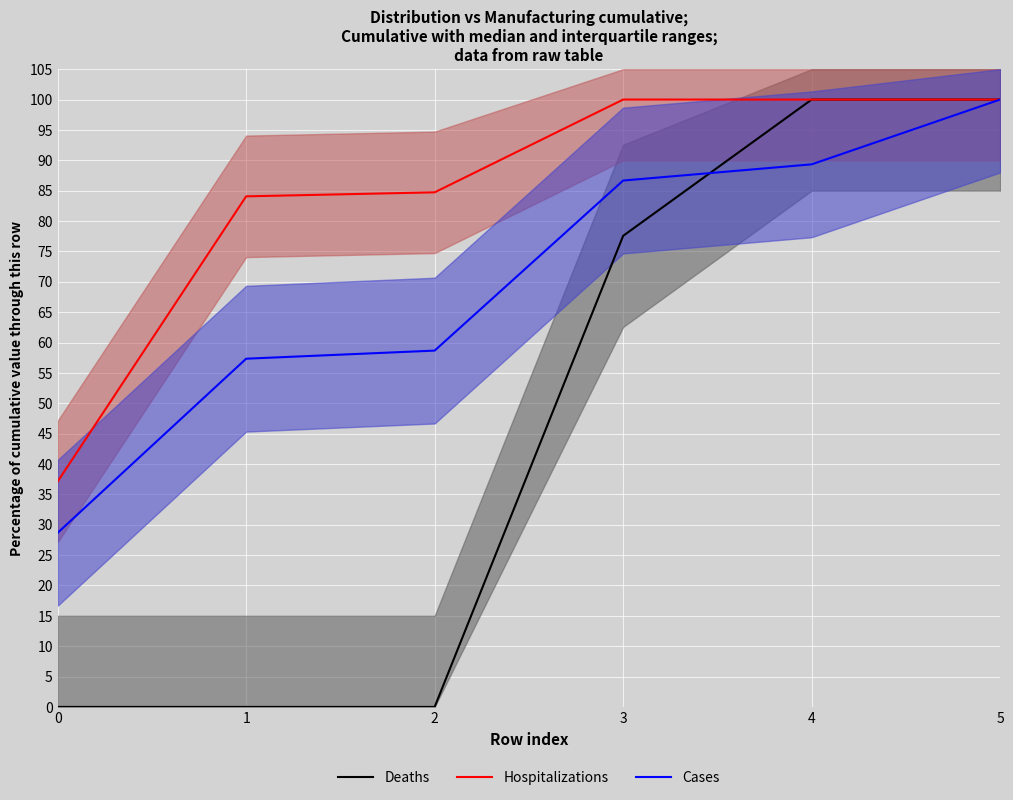

True or false: Cases has a value of 7.4 at 0.

False